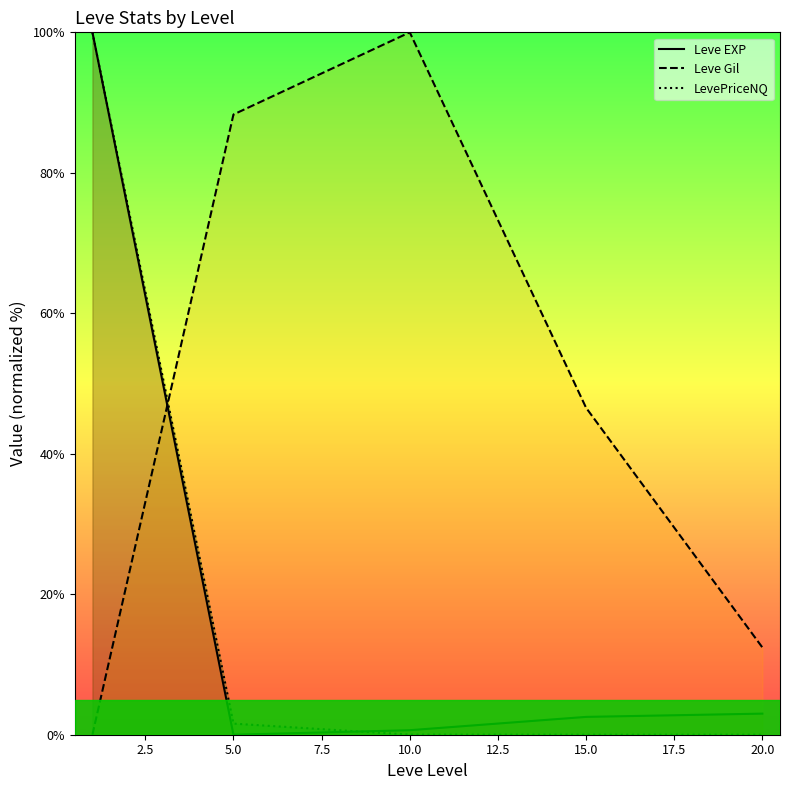

Between 5.0 and 7.5, which series saw the biggest shift?

Leve Gil